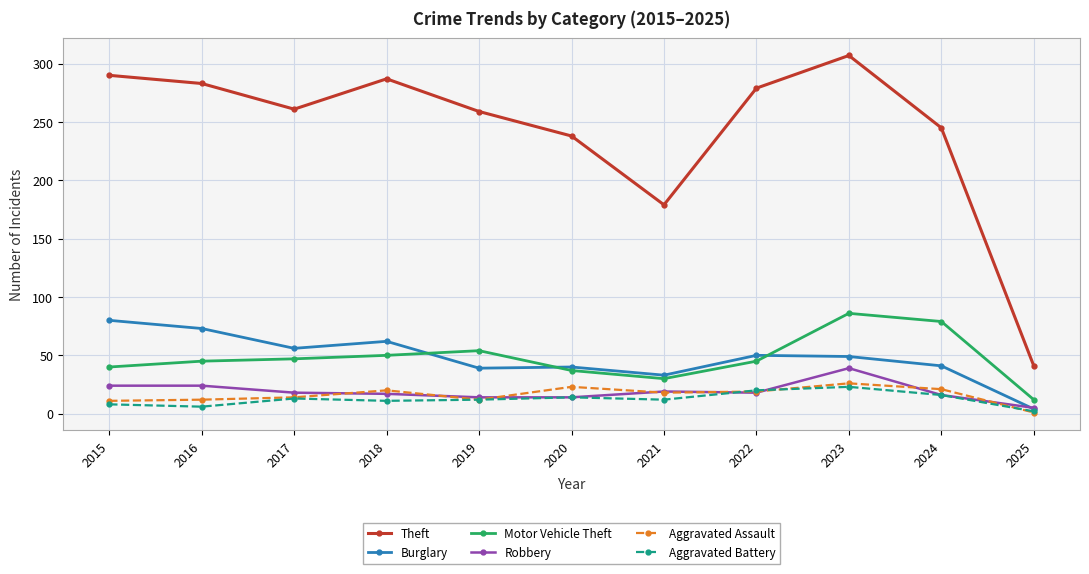

Which series changed the most between 2017 and 2025?

Theft